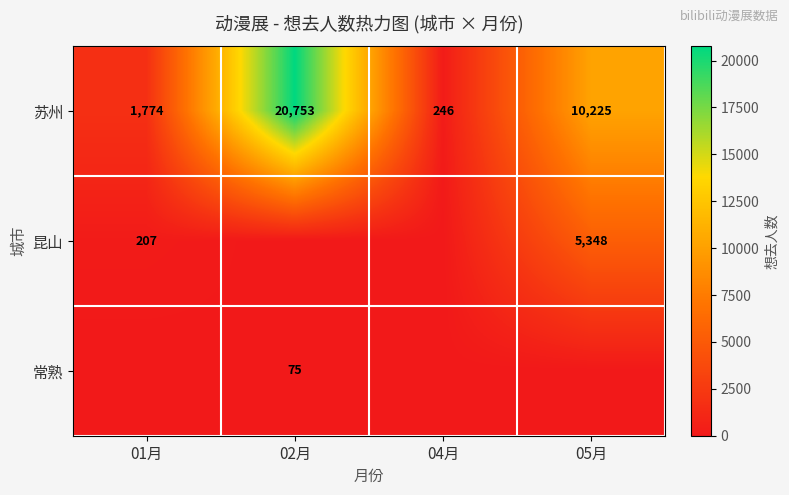

The value of 苏州 at 05月 is 17832. True or false?

False